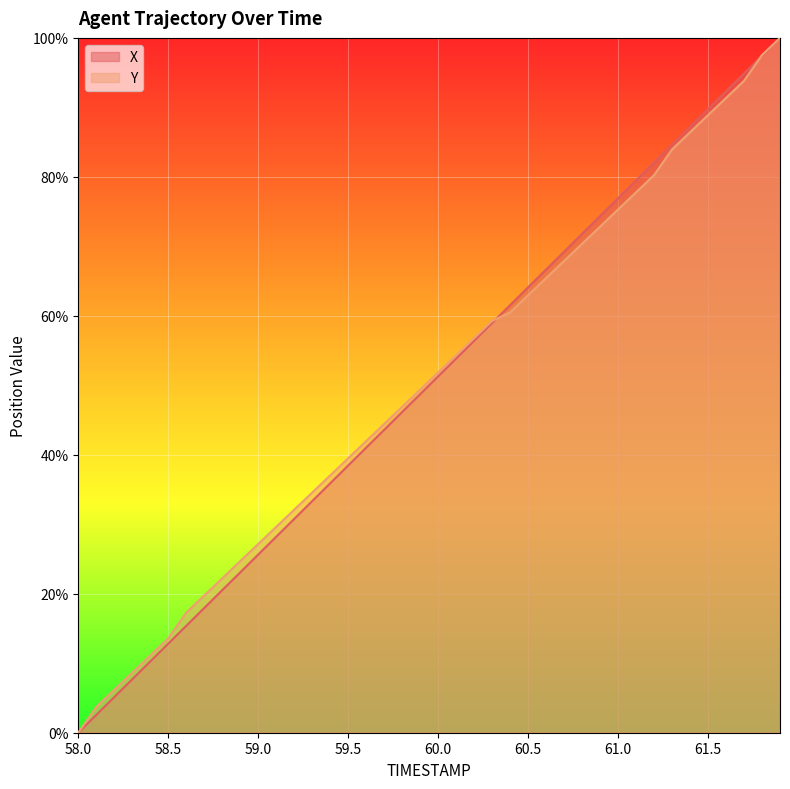

Reading left to right, what are all the values shown in this chart?

X: 58.0=0.0	58.1=2.6	58.2=5.1	58.3=7.7	58.4=10.3	58.5=12.8	58.6=15.4	58.7=18.0	58.8=20.5	58.9=23.1	59.0=25.6	59.1=28.2	59.2=30.8	59.3=33.3	59.4=35.9	59.5=38.5	59.6=41.0	59.7=43.6	59.8=46.2	59.9=48.7	60.0=51.3	60.1=53.8	60.2=56.4	60.3=59.0	60.4=61.5	60.5=64.1	60.6=66.7	60.7=69.2	60.8=71.8	60.9=74.4	61.0=76.9	61.1=79.5	61.2=82.1	61.3=84.6	61.4=87.2	61.5=89.7	61.6=92.3	61.7=94.9	61.8=97.4	61.9=100.0
Y: 58.0=0.0	58.1=3.7	58.2=6.2	58.3=8.6	58.4=11.1	58.5=13.6	58.6=17.3	58.7=19.8	58.8=22.2	58.9=24.7	59.0=27.2	59.1=29.6	59.2=32.1	59.3=34.6	59.4=37.0	59.5=39.5	59.6=42.0	59.7=44.4	59.8=46.9	59.9=49.4	60.0=51.9	60.1=54.3	60.2=56.8	60.3=59.3	60.4=60.5	60.5=63.0	60.6=65.4	60.7=67.9	60.8=70.4	60.9=72.8	61.0=75.3	61.1=77.8	61.2=80.2	61.3=84.0	61.4=86.4	61.5=88.9	61.6=91.4	61.7=93.8	61.8=97.5	61.9=100.0